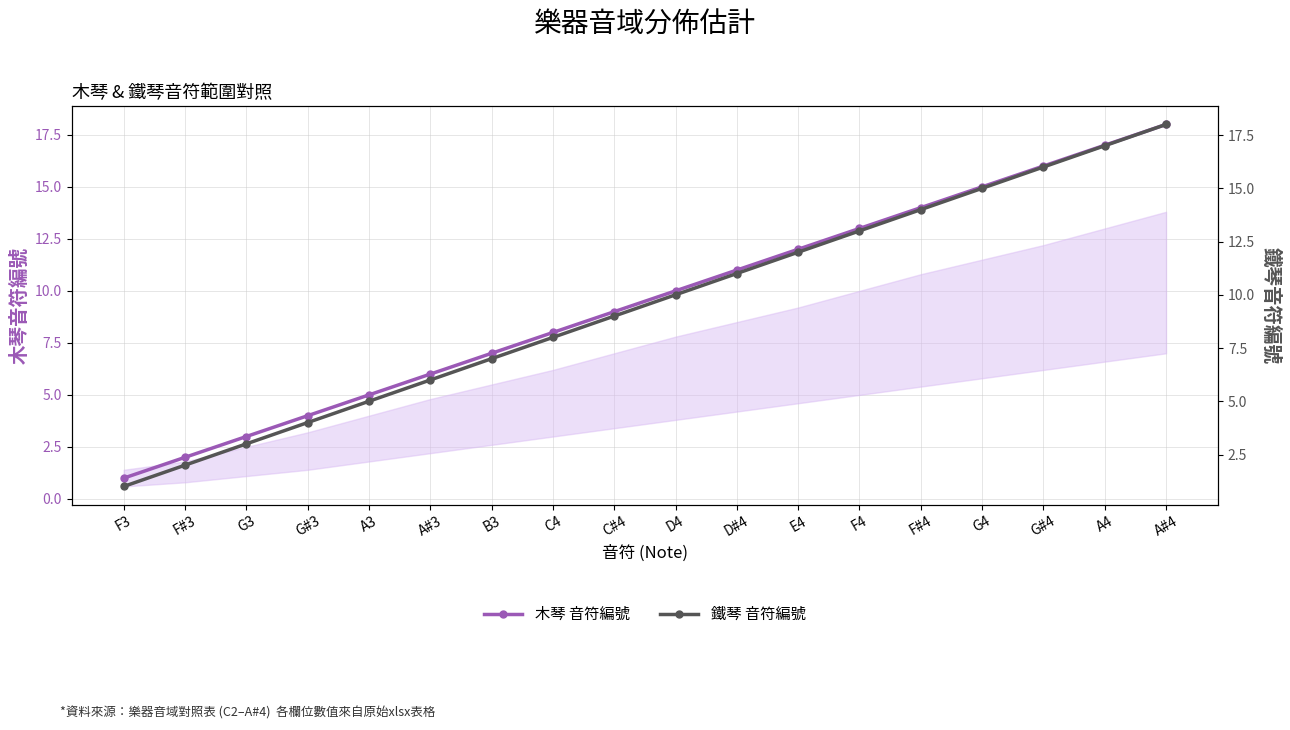

Is it true that 鐵琴 音符編號 equals 23 at A4?

False